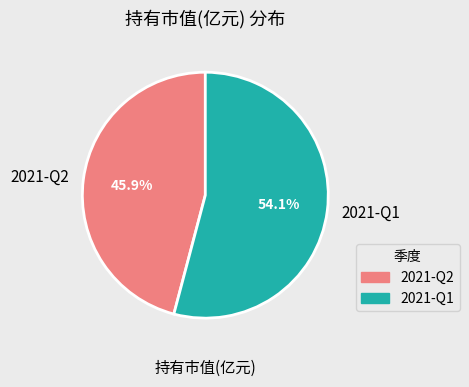

Which has a higher value, 2021-Q1 or 2021-Q2?

2021-Q1